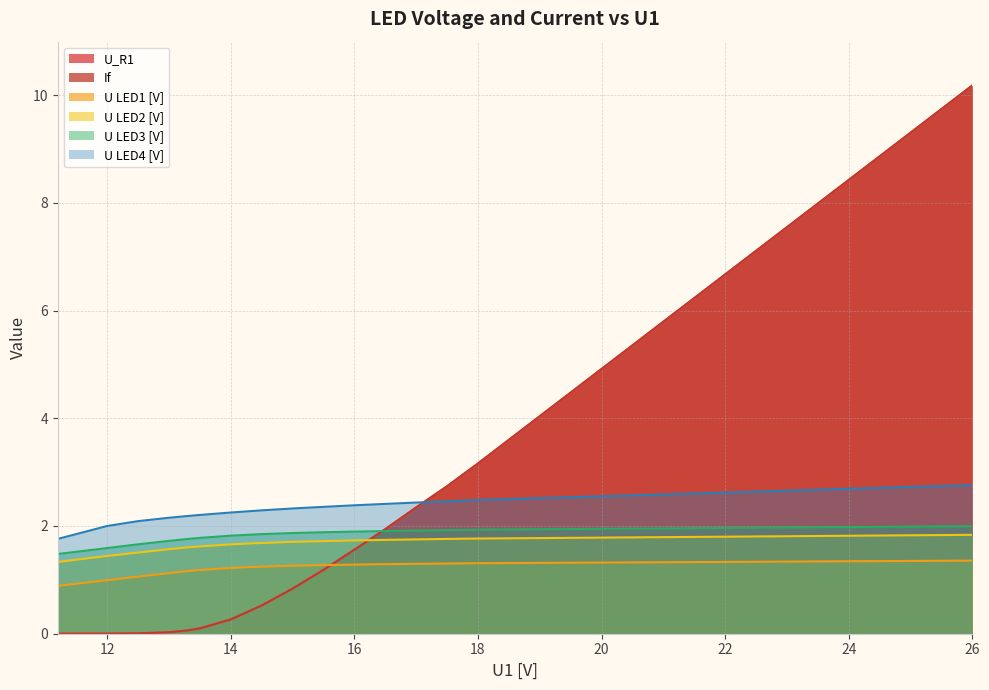

What is the total value across all series at 14.5?

8.1